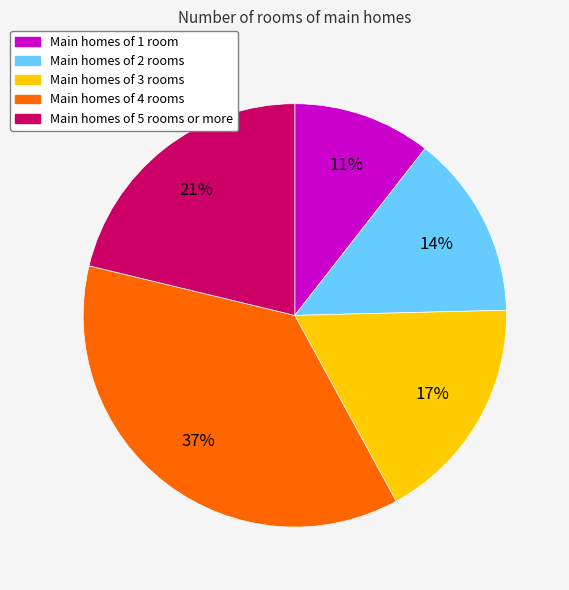

Does any single category account for the majority?

No